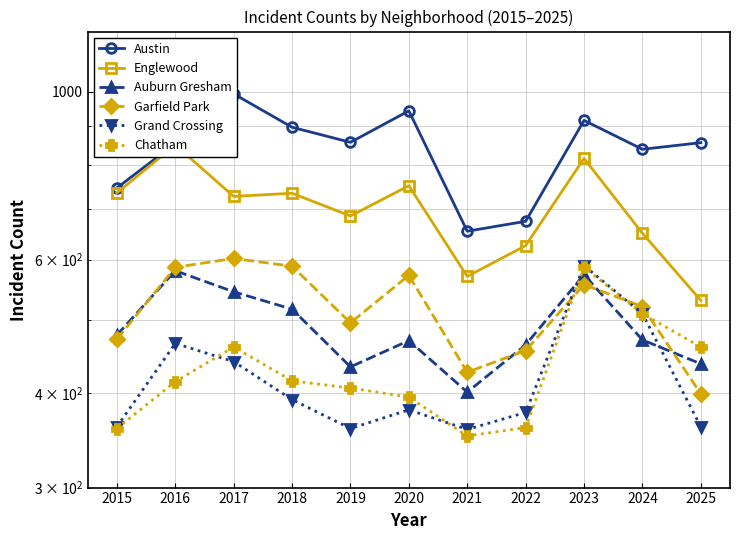

How many lines are shown in the chart?

6